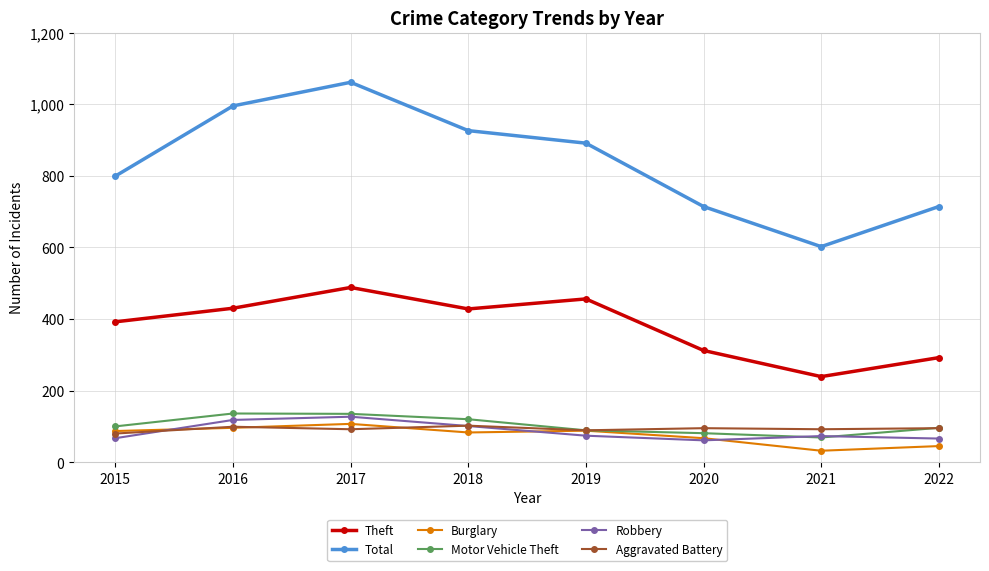

True or false: Theft and Burglary cross at least once.

False